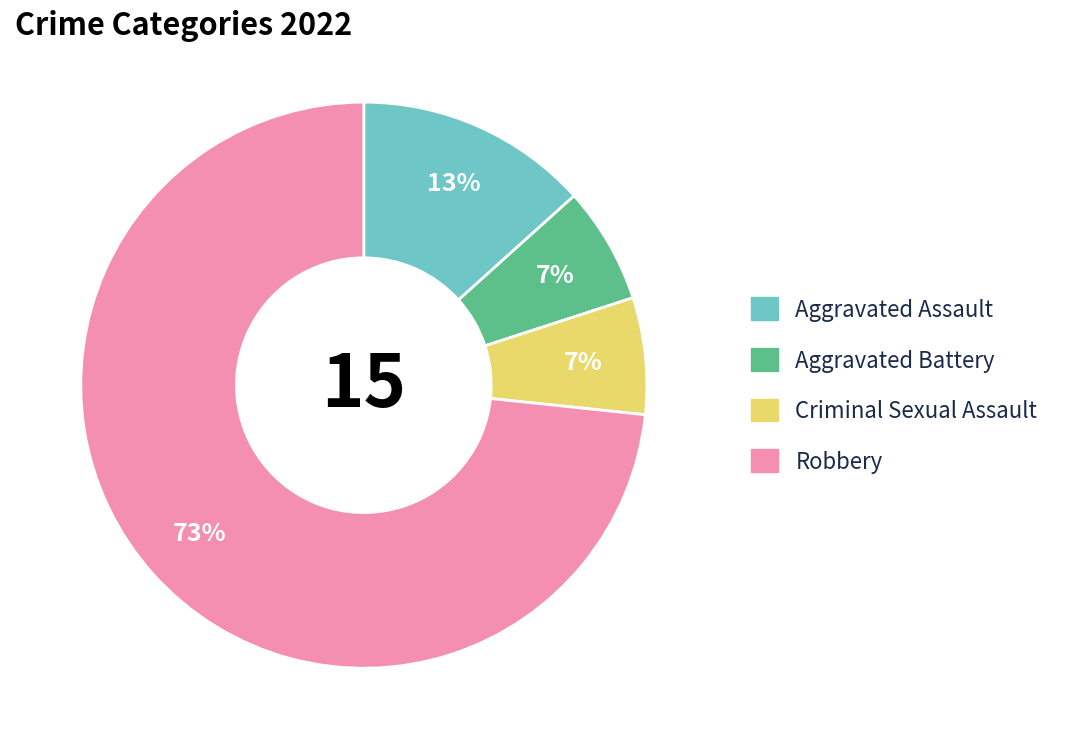

What is the majority slice?

Robbery